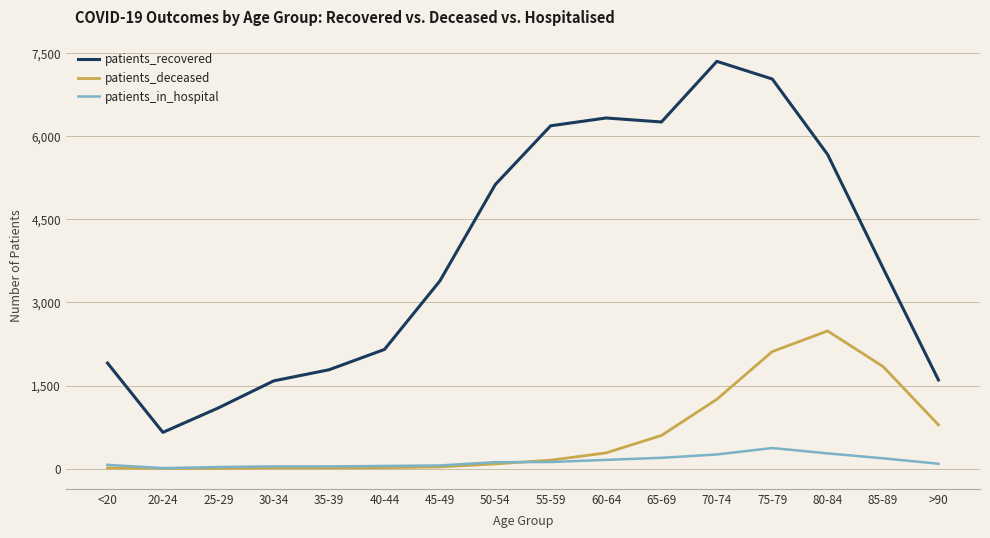

What is the difference between the maximum and second lowest values in the patients_deceased series?

2483